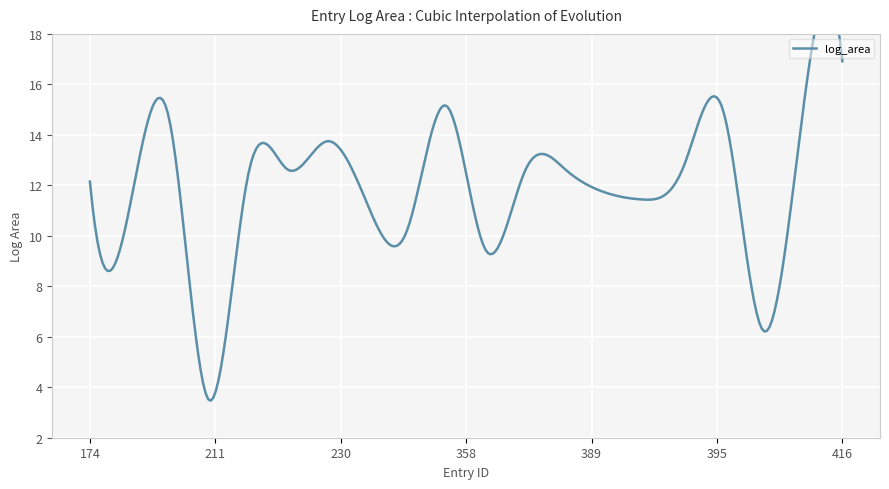

What is the smallest value displayed?

3.5